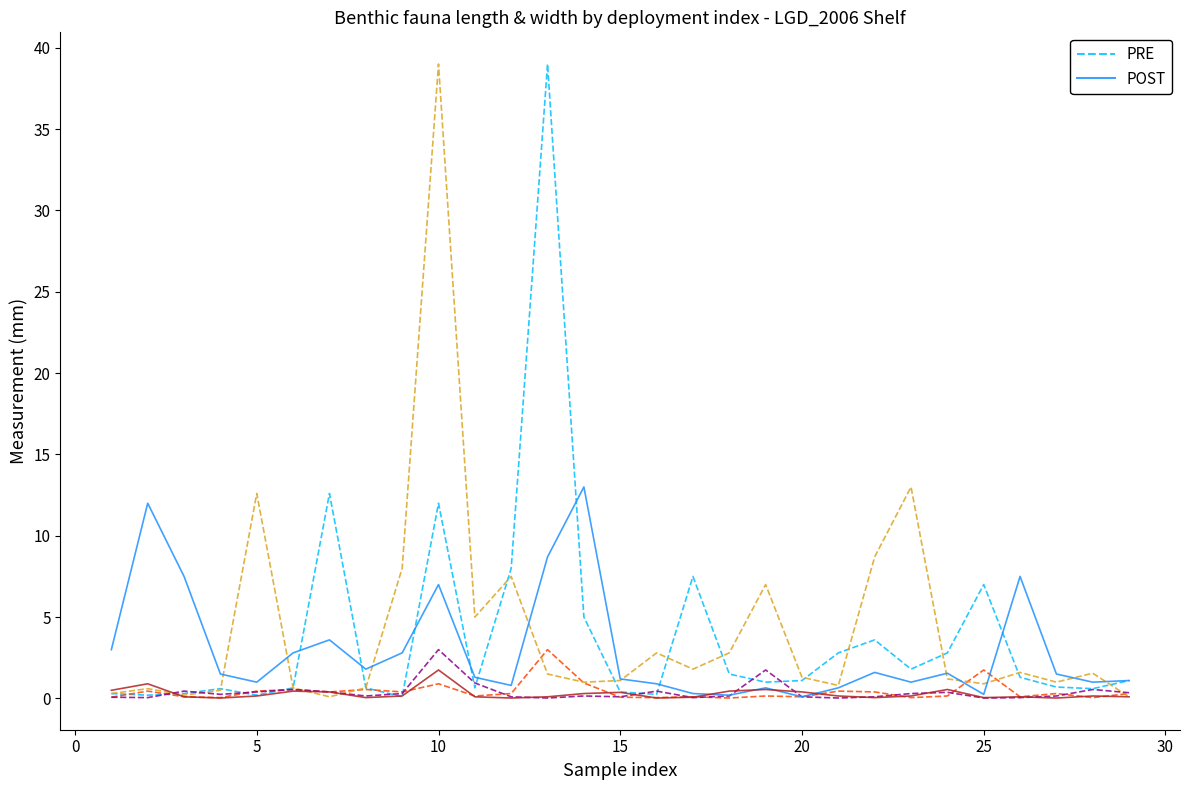

Is the value of POST at 30 greater than the value of PRE at 30?

Yes